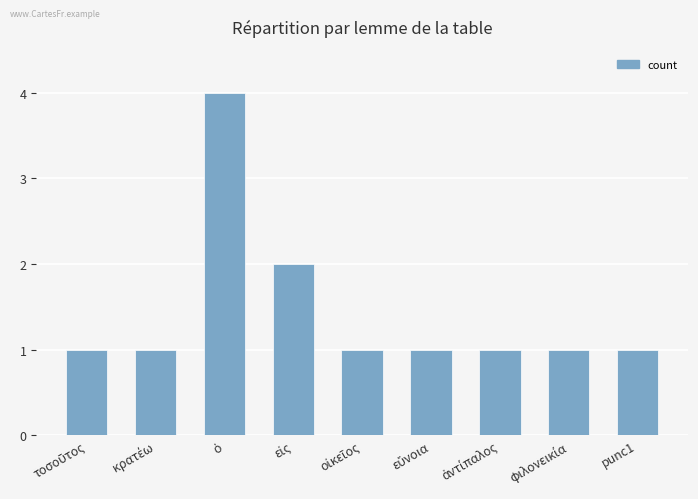

What is the greatest value displayed?

4